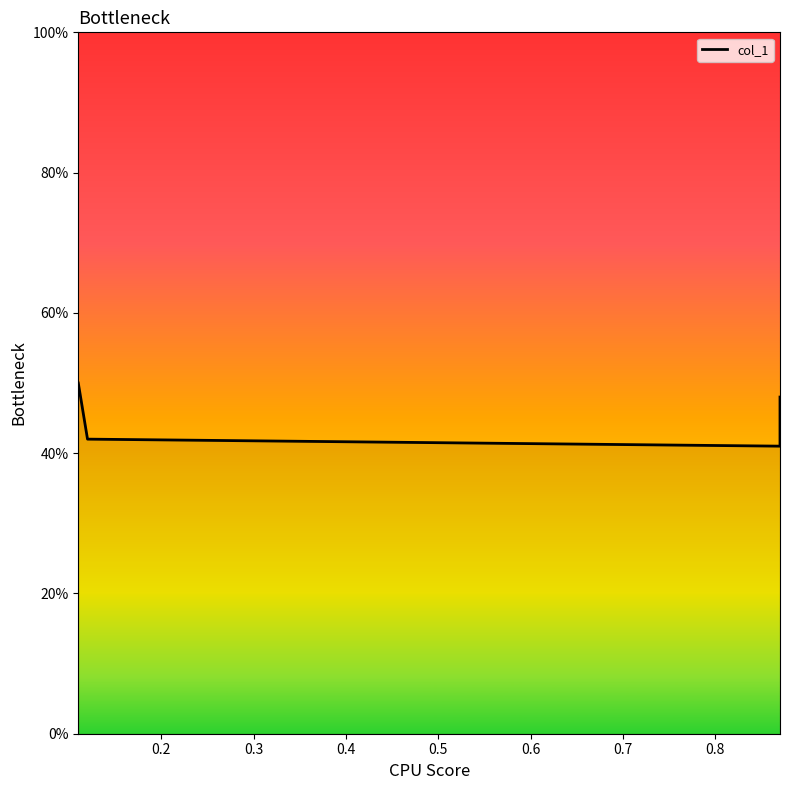

What value does the data have at 0.2?

0.4